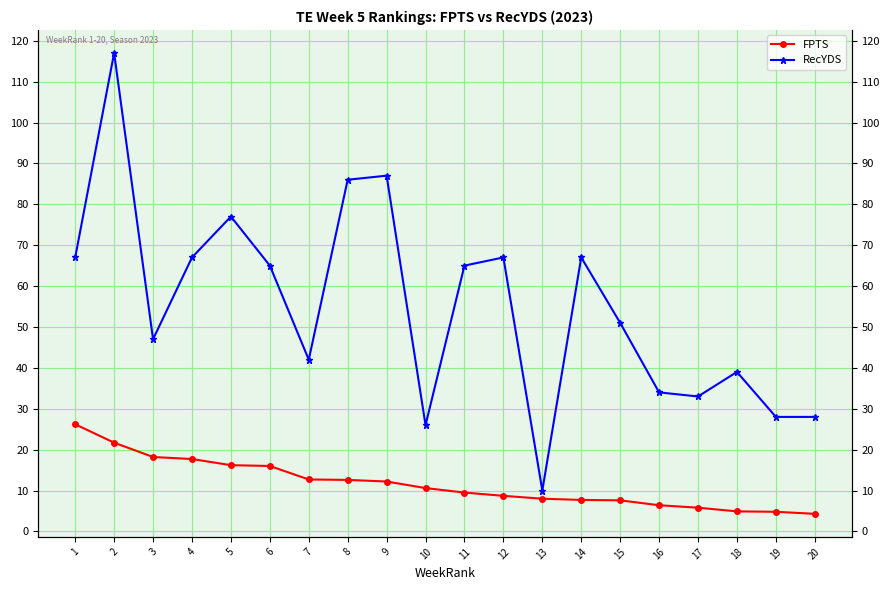

What is the difference between the maximum and minimum values in the FPTS series?

21.9